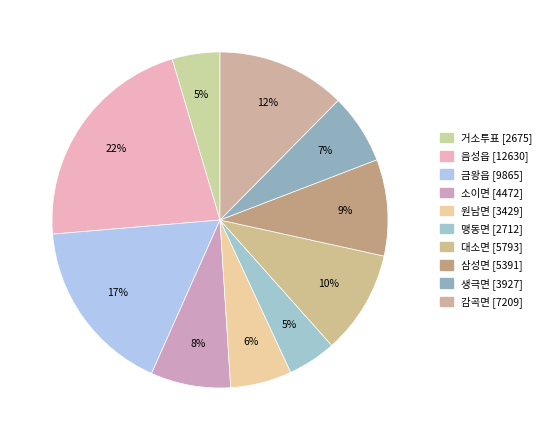

Is it true that 소이면 is 15% of the pie?

False